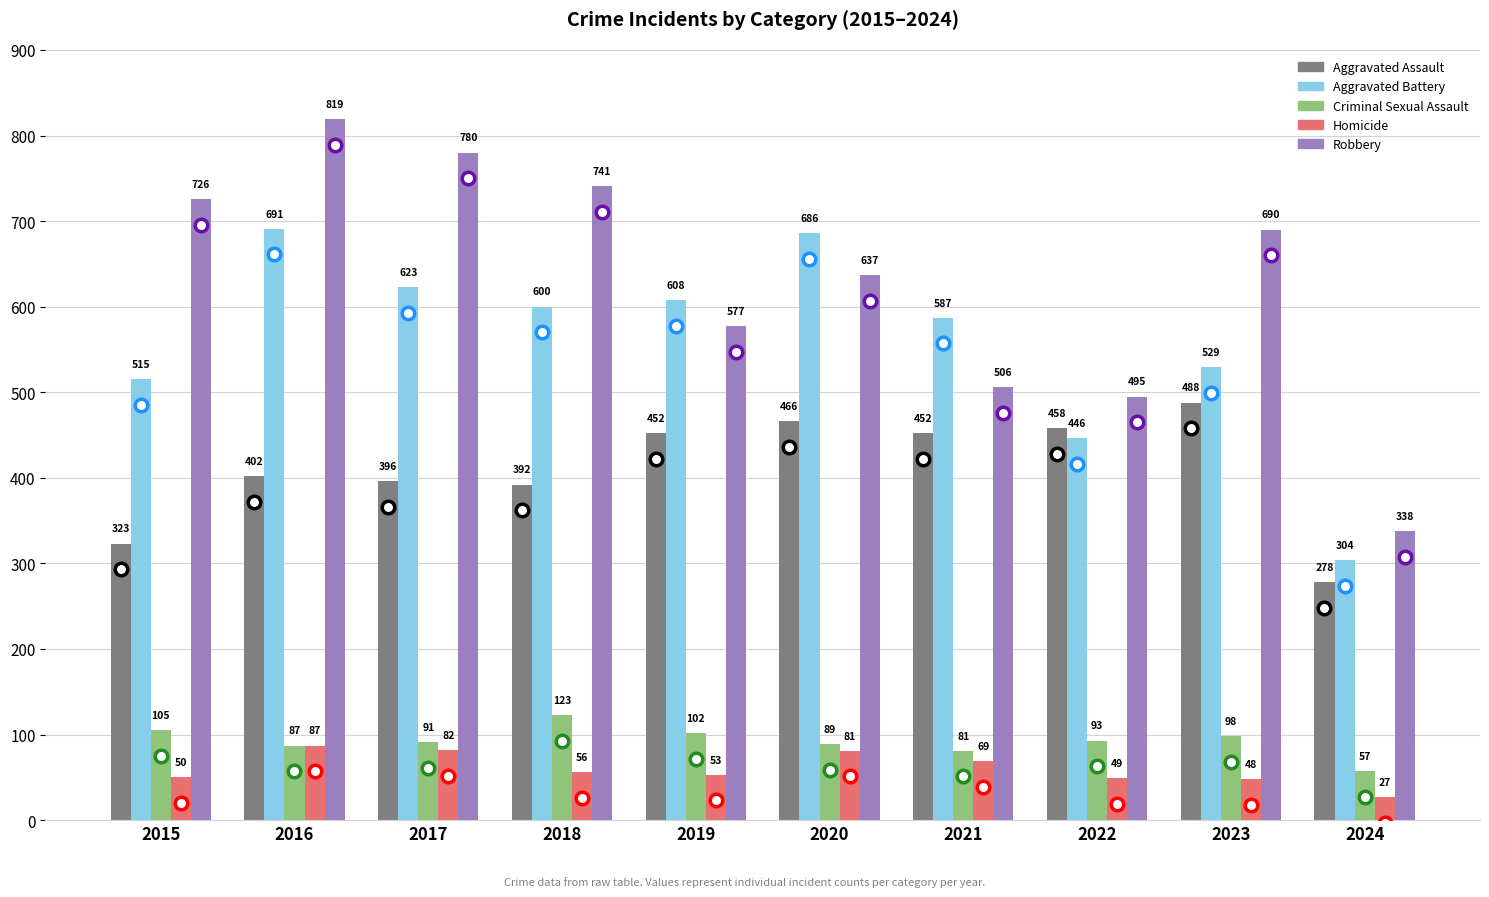

What is the approximate value of Robbery at 2019?

577